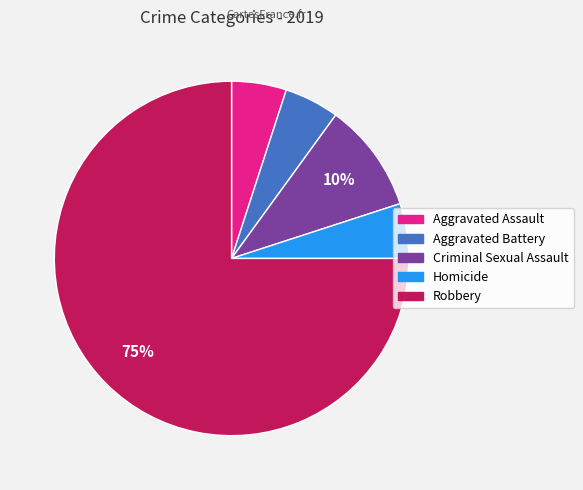

Is it true that Criminal Sexual Assault is 3% of the pie?

False